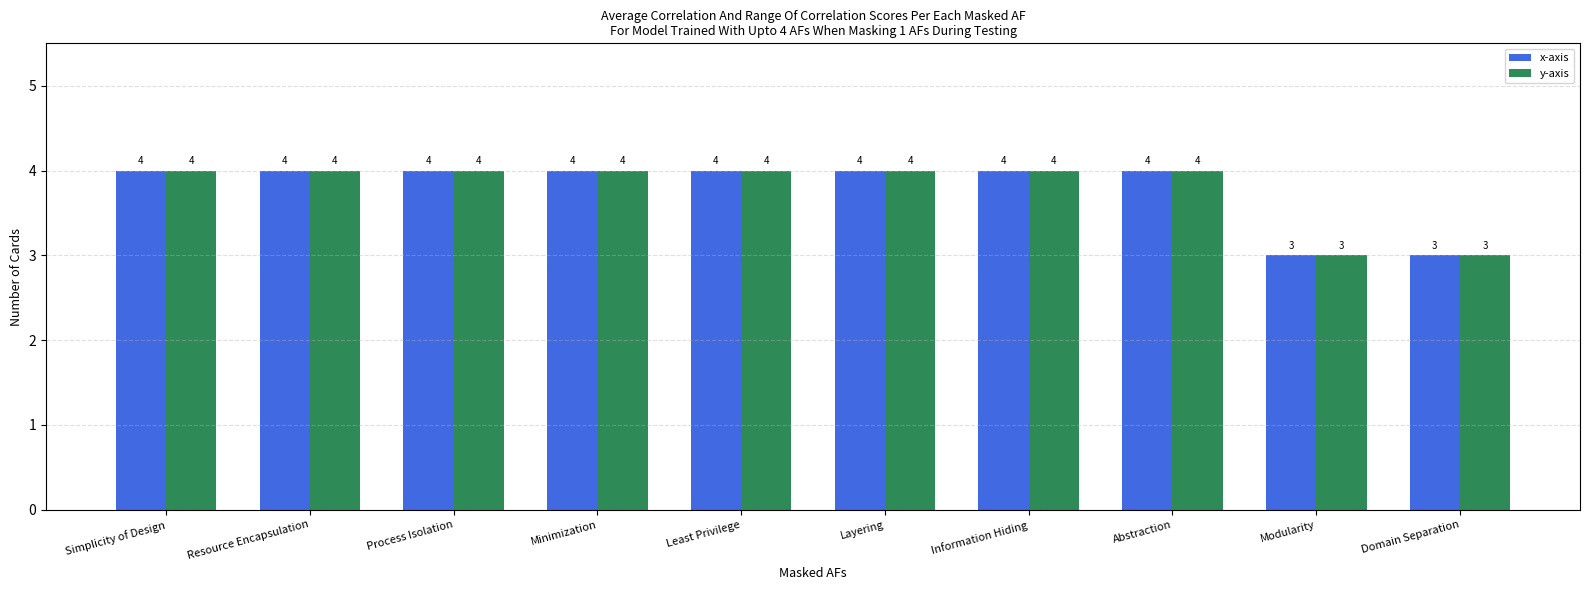

Reading left to right, list all the values displayed in this chart.

x-axis: 4	4	4	4	4	4	4	4	3	3
y-axis: 4	4	4	4	4	4	4	4	3	3